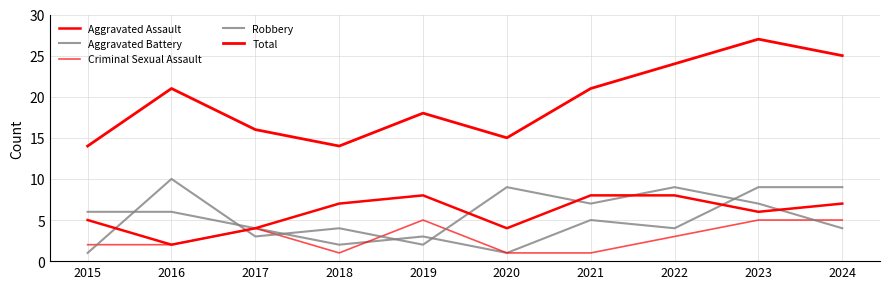

At which category does Robbery reach its first local valley?

2017